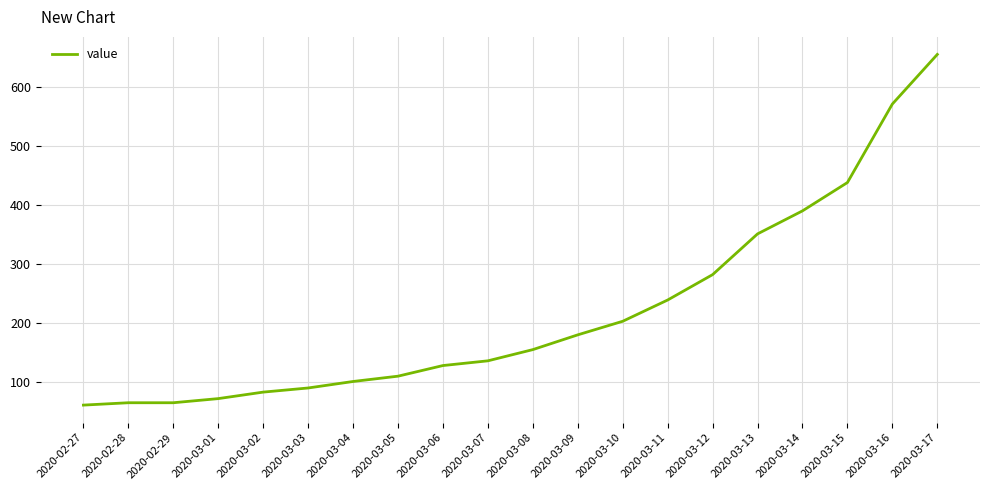

At which label is the value closest to 358?

2020-03-13